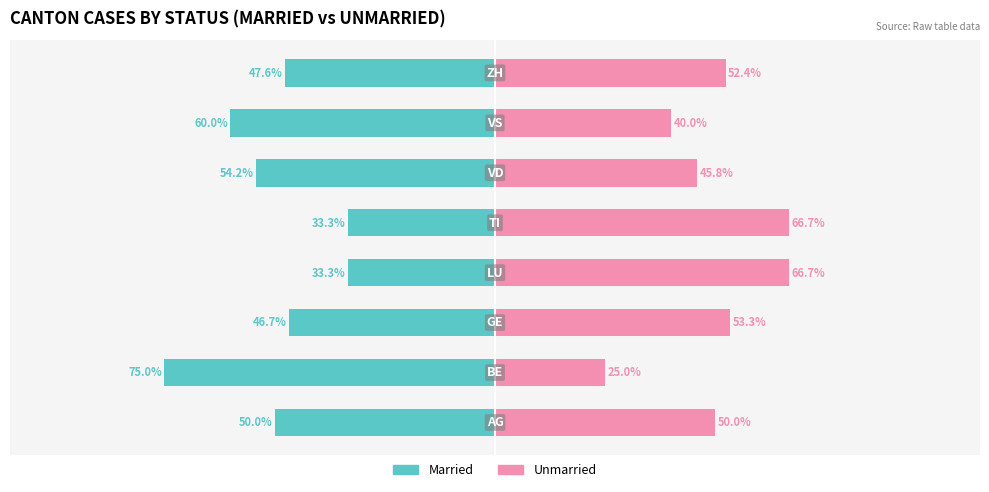

What is the difference between the Married values at 7 and 0?

2.4